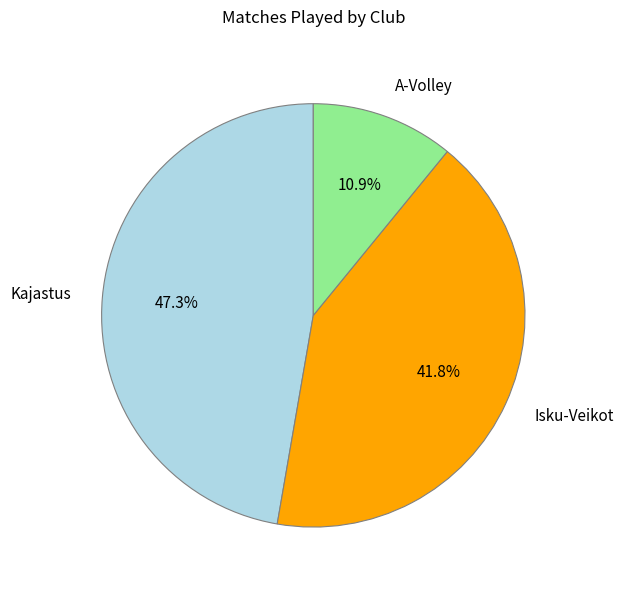

Does any single category account for the majority?

No